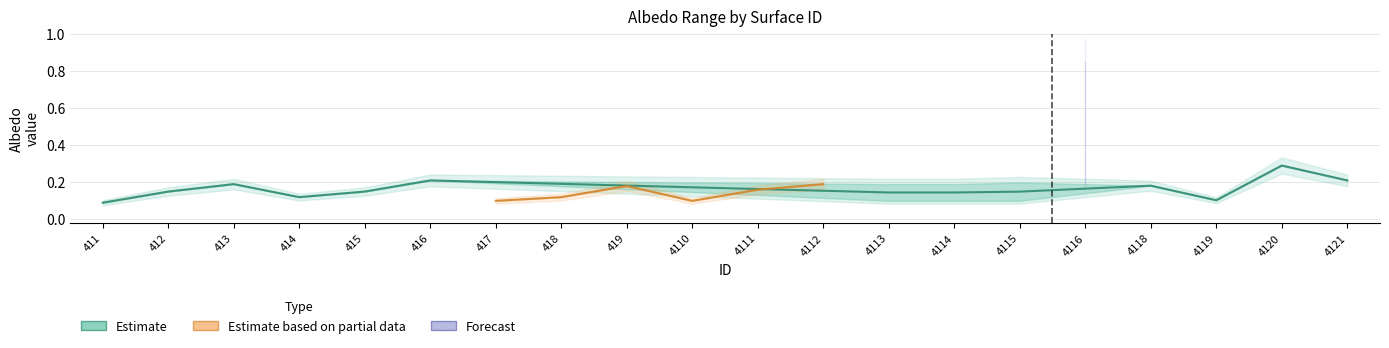

Is the value of Alb_max at 4114 greater than the value of Alb_min at 412?

Yes